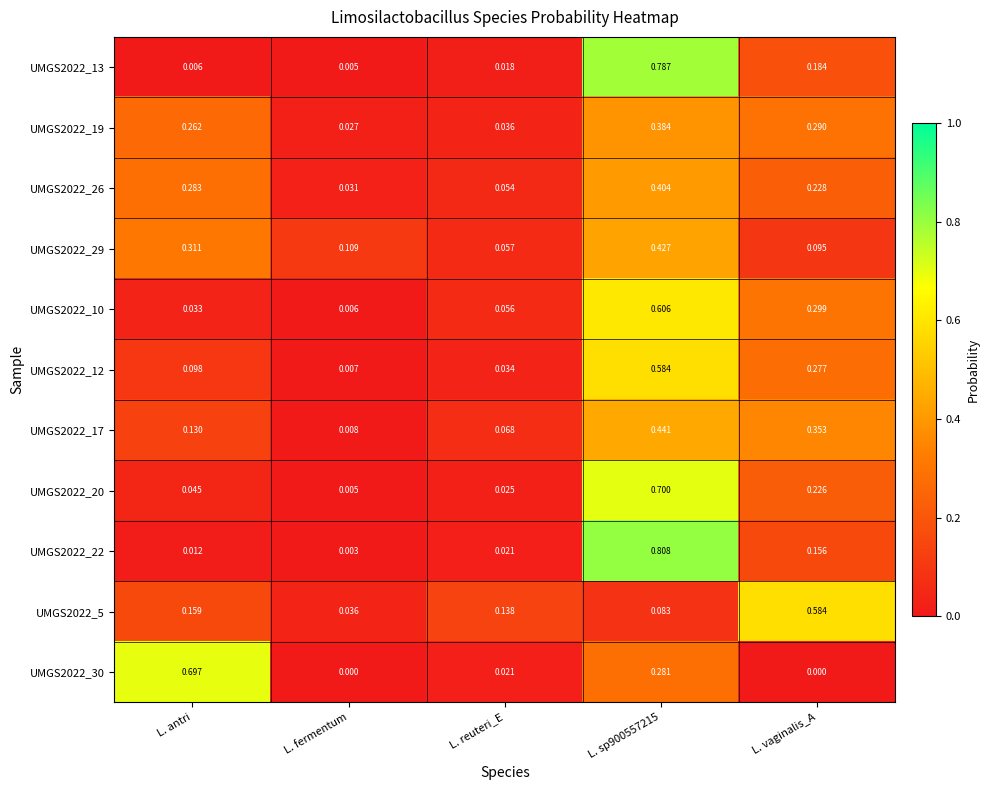

What is the spread (max minus min) of values at L. sp900557215?

0.7